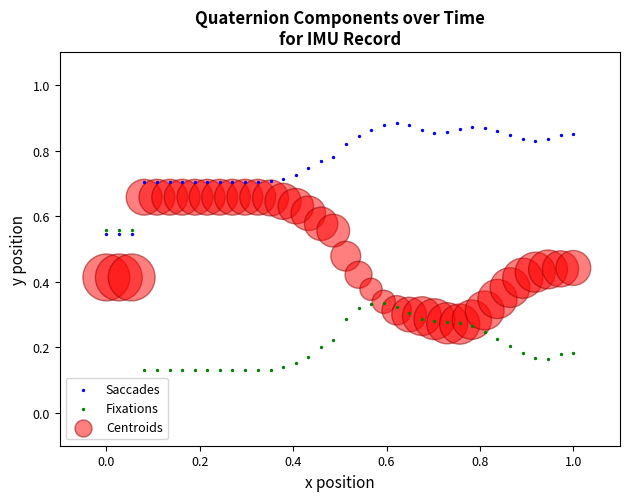

Which series reaches the minimum Y coordinate?

Fixations